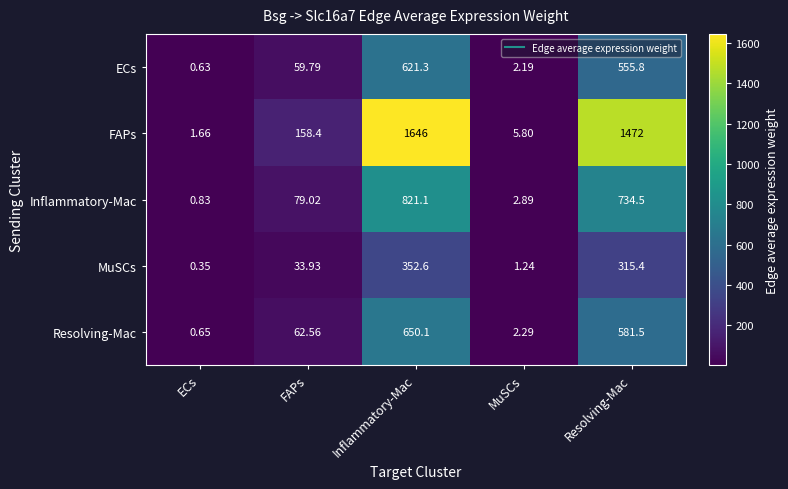

Where is MuSCs nearest to the value 176?

Resolving-Mac